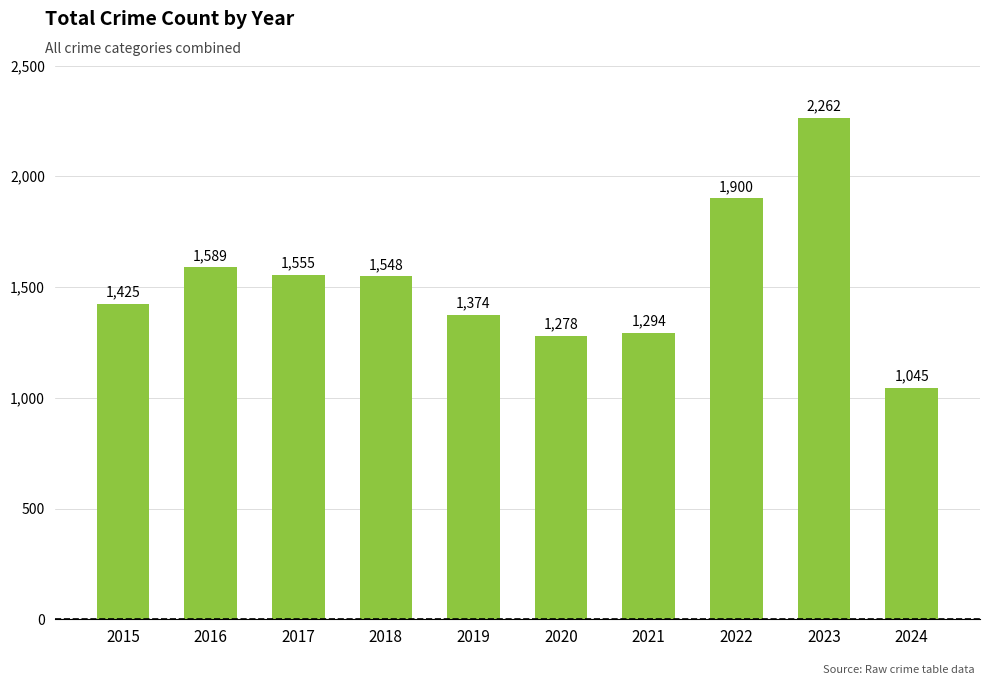

At which label is the value closest to 1653?

2016